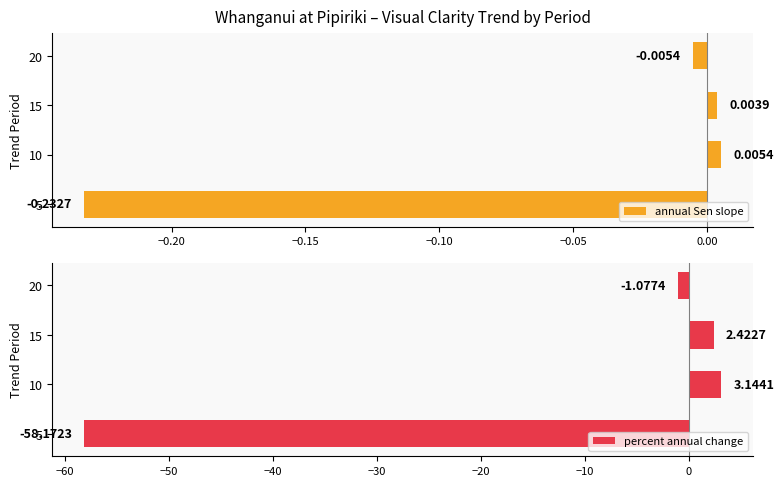

At which label is annual Sen slope closest to 0?

15